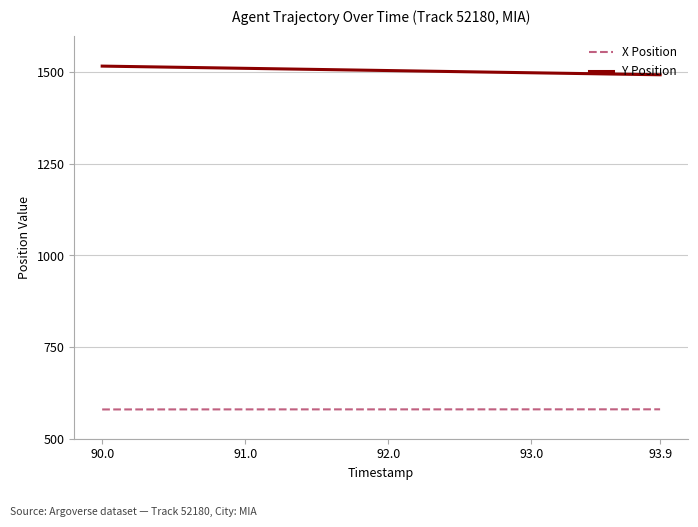

List the series in order of their peak value, highest first.

Y Position, X Position